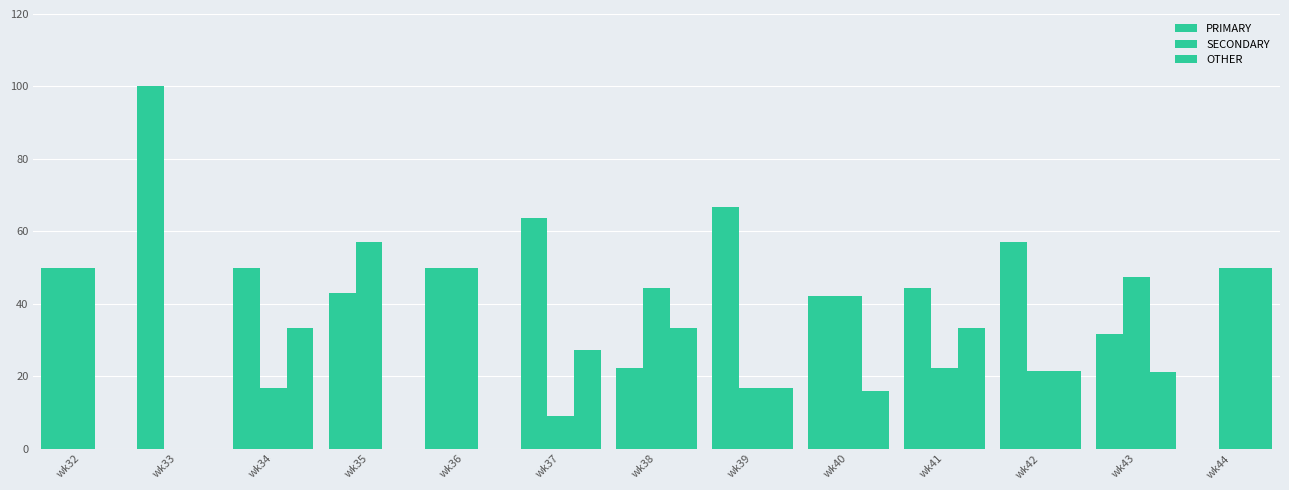

What value does the SECONDARY series have at wk40?

42.1